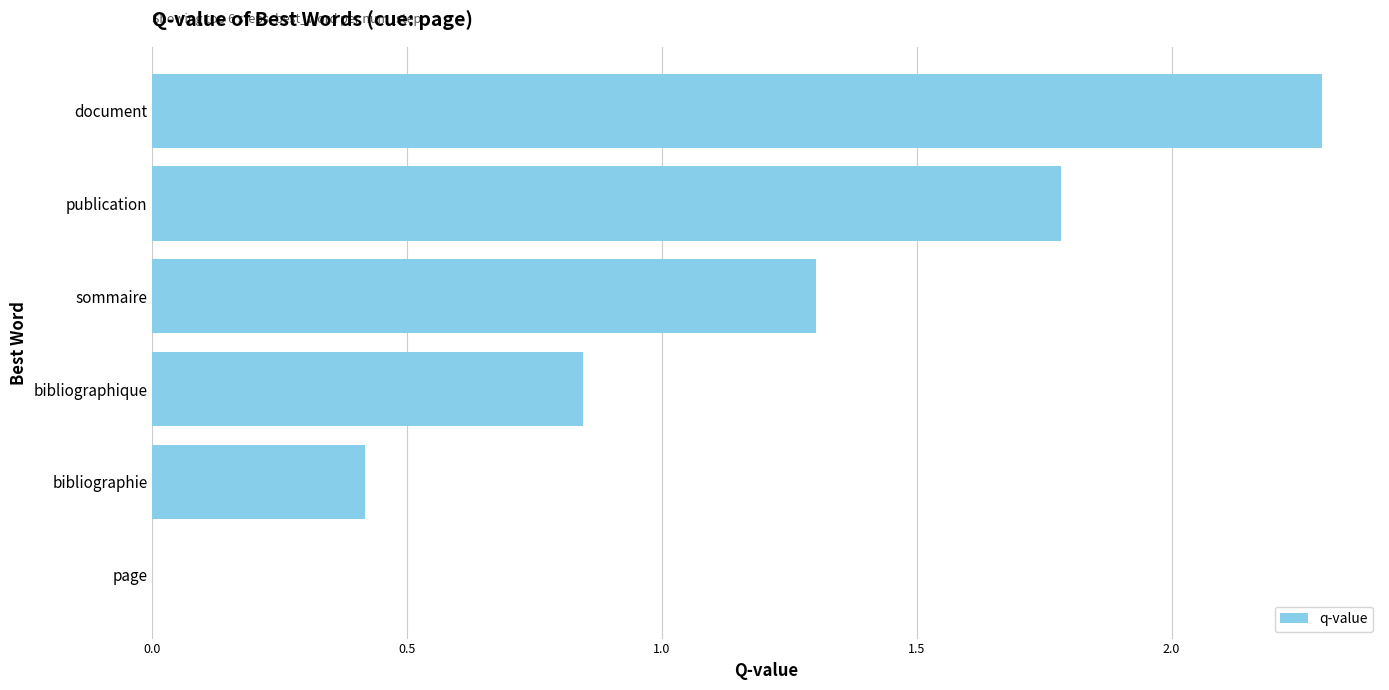

Which category has the highest value across all series?

document